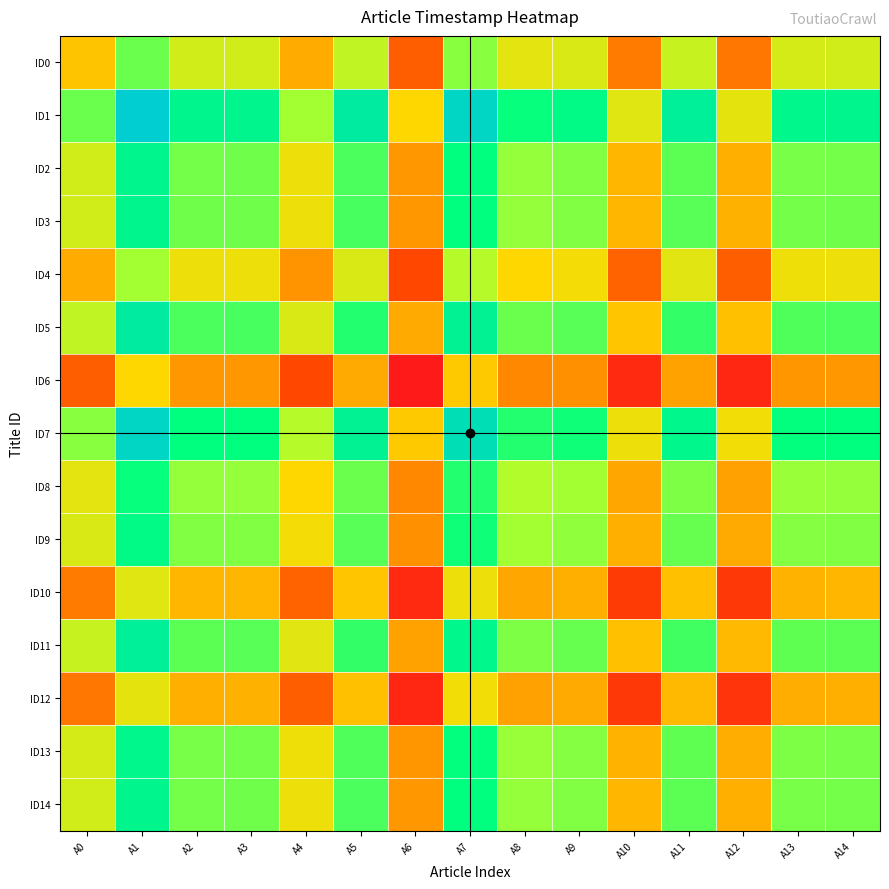

Reading left to right, extract all data points from this chart.

ID0: A0=0.5	A1=0.7	A2=0.6	A3=0.6	A4=0.4	A5=0.6	A6=0.2	A7=0.7	A8=0.6	A9=0.6	A10=0.3	A11=0.6	A12=0.3	A13=0.6	A14=0.6
ID1: A0=0.7	A1=1.0	A2=0.9	A3=0.9	A4=0.7	A5=0.9	A6=0.5	A7=1.0	A8=0.8	A9=0.8	A10=0.6	A11=0.9	A12=0.6	A13=0.9	A14=0.9
ID2: A0=0.6	A1=0.9	A2=0.7	A3=0.7	A4=0.5	A5=0.8	A6=0.4	A7=0.8	A8=0.7	A9=0.7	A10=0.4	A11=0.7	A12=0.4	A13=0.7	A14=0.7
ID3: A0=0.6	A1=0.9	A2=0.7	A3=0.7	A4=0.5	A5=0.8	A6=0.4	A7=0.8	A8=0.7	A9=0.7	A10=0.4	A11=0.7	A12=0.4	A13=0.7	A14=0.7
ID4: A0=0.4	A1=0.7	A2=0.5	A3=0.5	A4=0.4	A5=0.6	A6=0.2	A7=0.6	A8=0.5	A9=0.5	A10=0.2	A11=0.6	A12=0.2	A13=0.5	A14=0.5
ID5: A0=0.6	A1=0.9	A2=0.8	A3=0.8	A4=0.6	A5=0.8	A6=0.4	A7=0.9	A8=0.7	A9=0.7	A10=0.5	A11=0.8	A12=0.5	A13=0.8	A14=0.8
ID6: A0=0.2	A1=0.5	A2=0.4	A3=0.4	A4=0.2	A5=0.4	A6=0.0	A7=0.5	A8=0.3	A9=0.3	A10=0.1	A11=0.4	A12=0.1	A13=0.4	A14=0.4
ID7: A0=0.7	A1=1.0	A2=0.8	A3=0.8	A4=0.6	A5=0.9	A6=0.5	A7=0.9	A8=0.8	A9=0.8	A10=0.5	A11=0.9	A12=0.5	A13=0.8	A14=0.8
ID8: A0=0.6	A1=0.8	A2=0.7	A3=0.7	A4=0.5	A5=0.7	A6=0.3	A7=0.8	A8=0.7	A9=0.7	A10=0.4	A11=0.7	A12=0.4	A13=0.7	A14=0.7
ID9: A0=0.6	A1=0.8	A2=0.7	A3=0.7	A4=0.5	A5=0.7	A6=0.3	A7=0.8	A8=0.7	A9=0.7	A10=0.4	A11=0.7	A12=0.4	A13=0.7	A14=0.7
ID10: A0=0.3	A1=0.6	A2=0.4	A3=0.4	A4=0.2	A5=0.5	A6=0.1	A7=0.5	A8=0.4	A9=0.4	A10=0.1	A11=0.5	A12=0.1	A13=0.4	A14=0.4
ID11: A0=0.6	A1=0.9	A2=0.7	A3=0.7	A4=0.6	A5=0.8	A6=0.4	A7=0.9	A8=0.7	A9=0.7	A10=0.5	A11=0.8	A12=0.4	A13=0.7	A14=0.7
ID12: A0=0.3	A1=0.6	A2=0.4	A3=0.4	A4=0.2	A5=0.5	A6=0.1	A7=0.5	A8=0.4	A9=0.4	A10=0.1	A11=0.4	A12=0.1	A13=0.4	A14=0.4
ID13: A0=0.6	A1=0.9	A2=0.7	A3=0.7	A4=0.5	A5=0.8	A6=0.4	A7=0.8	A8=0.7	A9=0.7	A10=0.4	A11=0.7	A12=0.4	A13=0.7	A14=0.7
ID14: A0=0.6	A1=0.9	A2=0.7	A3=0.7	A4=0.5	A5=0.8	A6=0.4	A7=0.8	A8=0.7	A9=0.7	A10=0.4	A11=0.7	A12=0.4	A13=0.7	A14=0.7